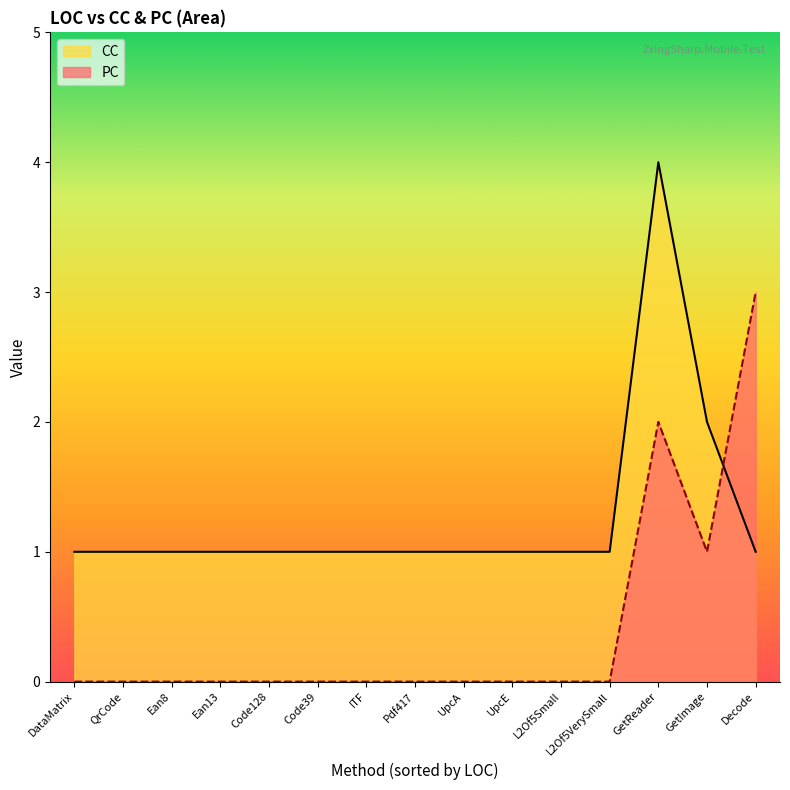

What is the difference between the second highest and second lowest values in the CC series?

1